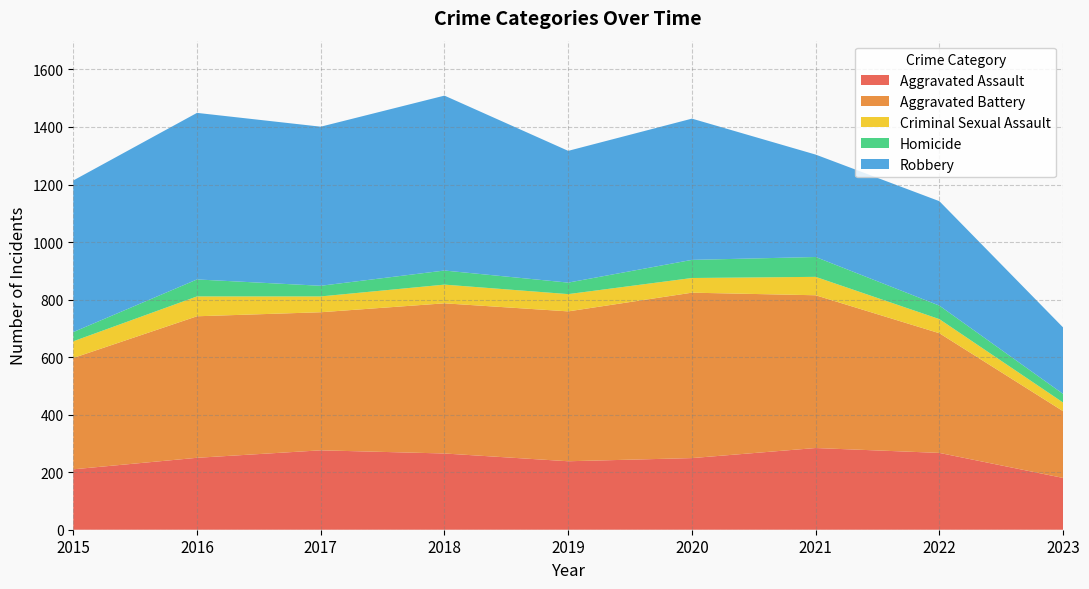

Reading left to right, what are all the values shown in this chart?

Aggravated Assault: 210	250	276	265	238	249	284	267	180
Aggravated Battery: 387	492	480	522	521	575	531	416	232
Criminal Sexual Assault: 58	69	55	65	60	51	64	49	30
Homicide: 32	59	37	49	40	63	69	47	30
Robbery: 527	579	553	608	458	491	356	363	231